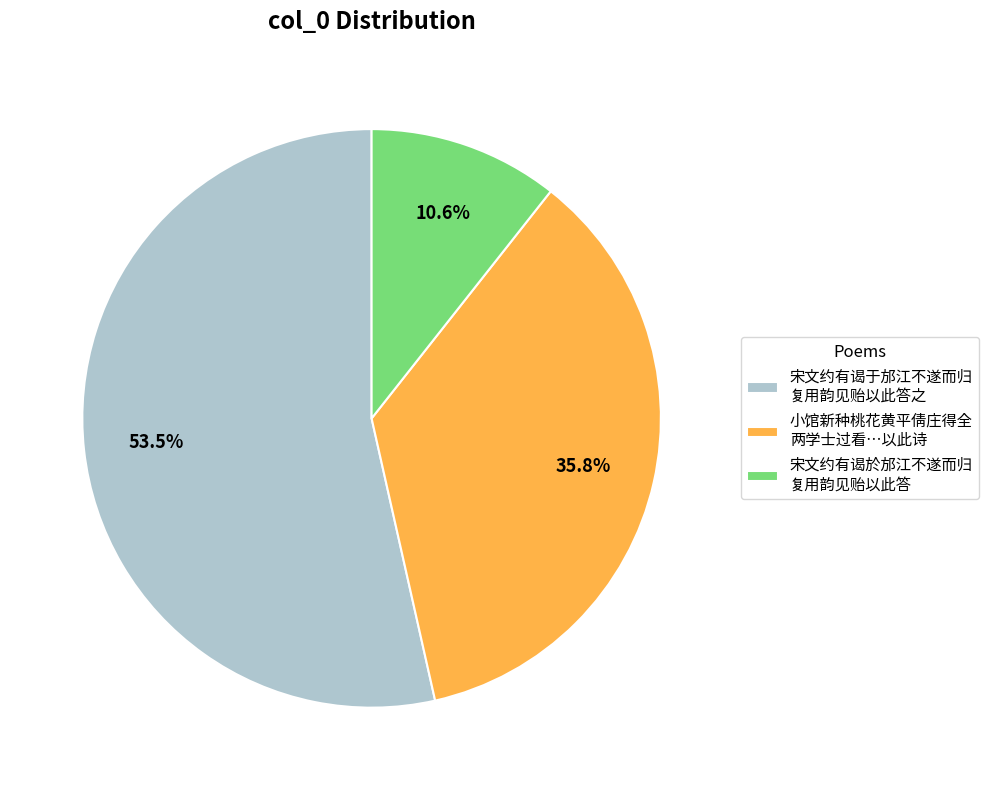

What percentage is NOT represented by 小馆新种桃花黄平倩庄得全 两学士过看…以此诗?

64.2%